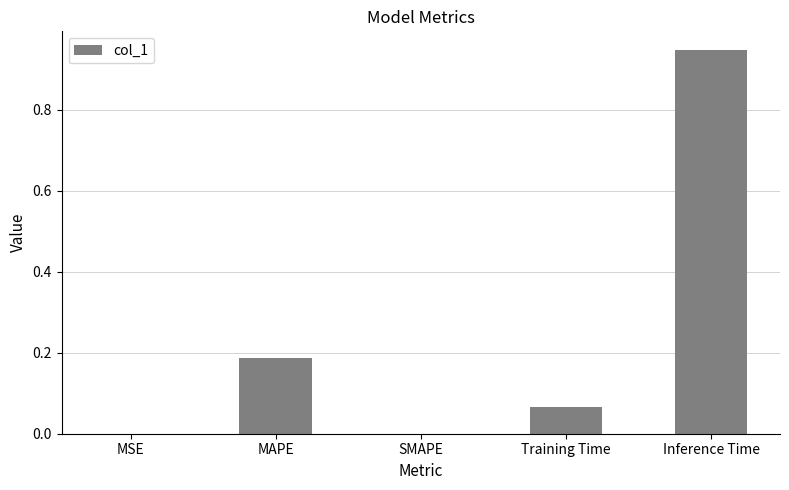

What is the sum of all values?

1.2